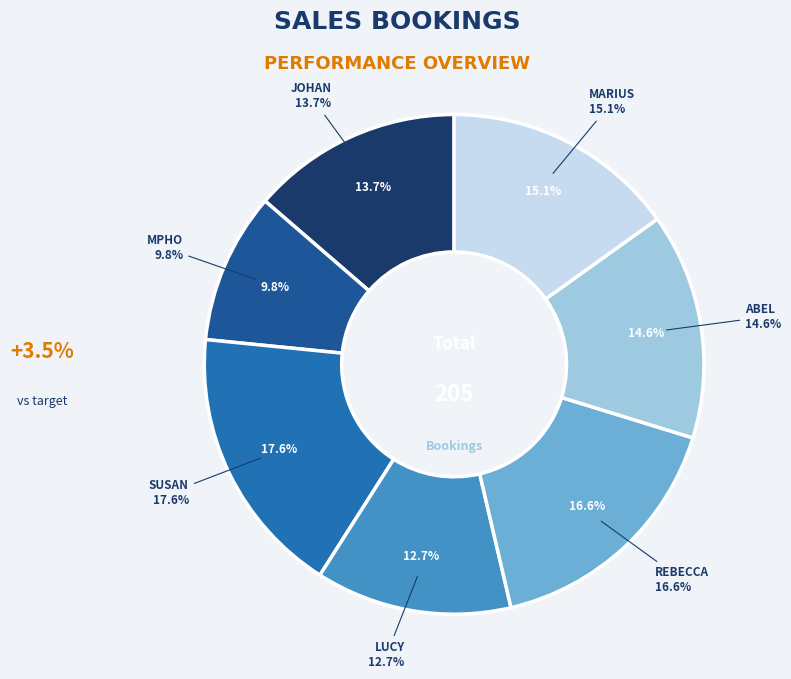

True or false: MPHO accounts for 10% of the total.

True